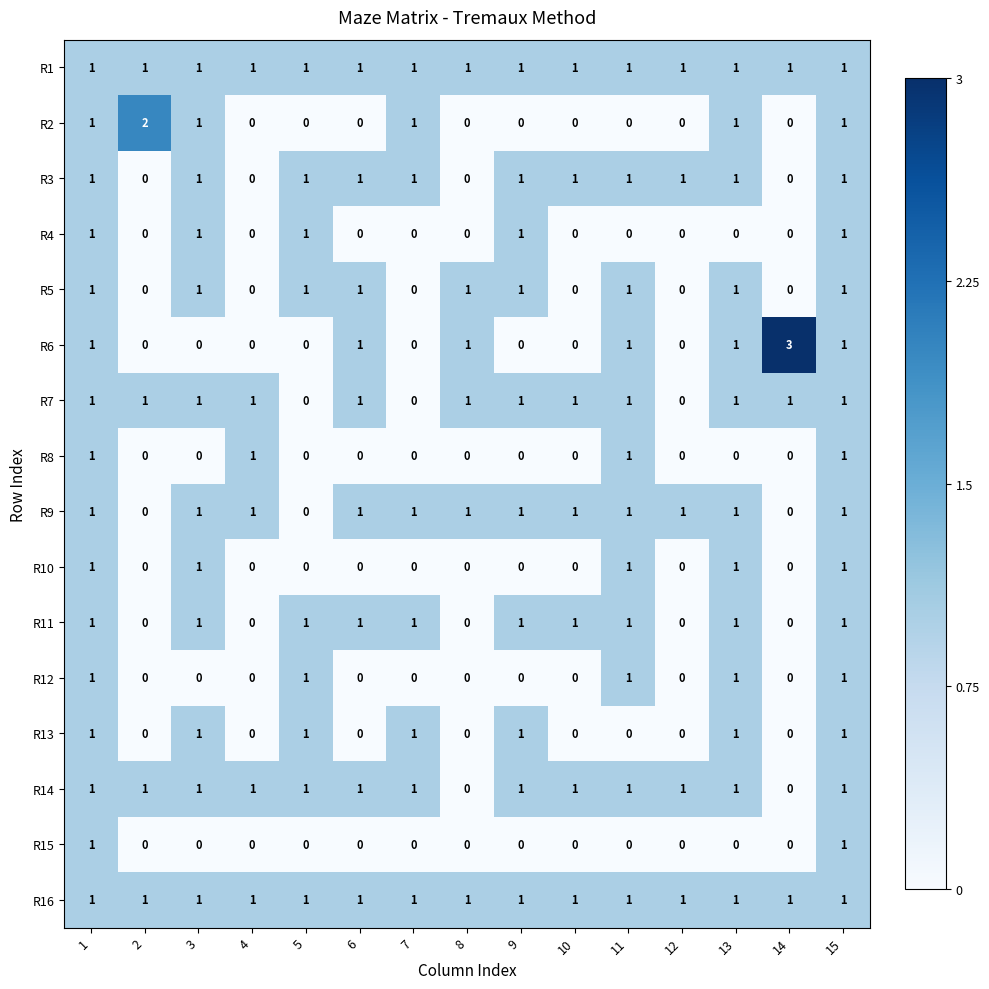

Which series changed the most between 6 and 14?

R6